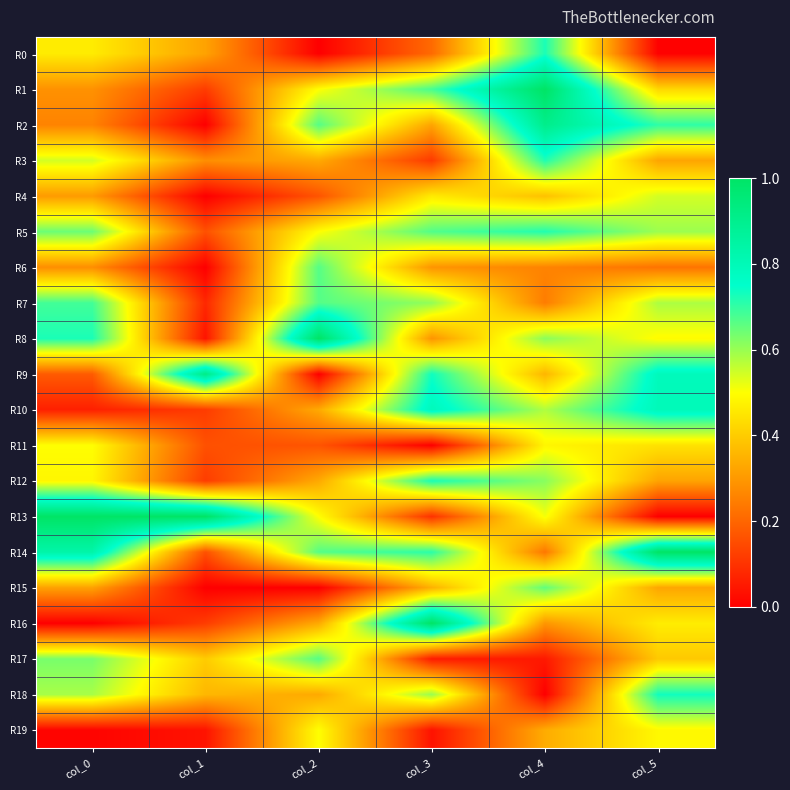

Reading left to right, what are all the values shown in this chart?

R0: col_0=0.5	col_1=0.3	col_2=0.0	col_3=0.2	col_4=0.7	col_5=0.0
R1: col_0=0.3	col_1=0.1	col_2=0.5	col_3=0.7	col_4=1.0	col_5=0.4
R2: col_0=0.3	col_1=0.0	col_2=0.7	col_3=0.3	col_4=0.9	col_5=0.7
R3: col_0=0.5	col_1=0.3	col_2=0.3	col_3=0.1	col_4=0.7	col_5=0.3
R4: col_0=0.3	col_1=0.0	col_2=0.2	col_3=0.5	col_4=0.4	col_5=0.5
R5: col_0=0.6	col_1=0.2	col_2=0.5	col_3=0.7	col_4=0.7	col_5=0.6
R6: col_0=0.3	col_1=0.0	col_2=0.7	col_3=0.3	col_4=0.3	col_5=0.2
R7: col_0=0.7	col_1=0.1	col_2=0.7	col_3=0.6	col_4=0.2	col_5=0.6
R8: col_0=0.7	col_1=0.0	col_2=1.0	col_3=0.3	col_4=0.6	col_5=0.5
R9: col_0=0.2	col_1=0.9	col_2=0.0	col_3=0.7	col_4=0.4	col_5=0.8
R10: col_0=0.1	col_1=0.1	col_2=0.3	col_3=0.8	col_4=0.6	col_5=0.8
R11: col_0=0.5	col_1=0.2	col_2=0.2	col_3=0.0	col_4=0.5	col_5=0.4
R12: col_0=0.5	col_1=0.1	col_2=0.3	col_3=0.7	col_4=0.6	col_5=0.3
R13: col_0=1.0	col_1=1.0	col_2=0.5	col_3=0.1	col_4=0.5	col_5=0.0
R14: col_0=0.8	col_1=0.2	col_2=0.7	col_3=0.7	col_4=0.2	col_5=1.0
R15: col_0=0.3	col_1=0.0	col_2=0.0	col_3=0.3	col_4=0.7	col_5=0.3
R16: col_0=0.0	col_1=0.1	col_2=0.3	col_3=1.0	col_4=0.3	col_5=0.5
R17: col_0=0.6	col_1=0.4	col_2=0.7	col_3=0.1	col_4=0.1	col_5=0.4
R18: col_0=0.6	col_1=0.4	col_2=0.3	col_3=0.6	col_4=0.0	col_5=0.7
R19: col_0=0.0	col_1=0.0	col_2=0.5	col_3=0.0	col_4=0.3	col_5=0.5